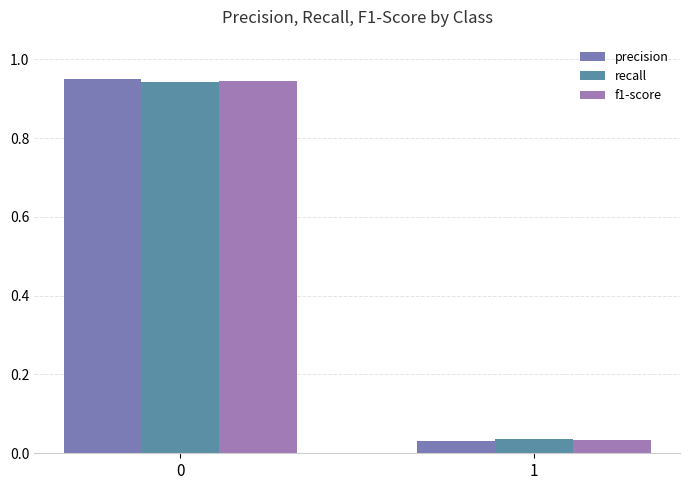

Between 0 and 1, which series saw the biggest shift?

precision